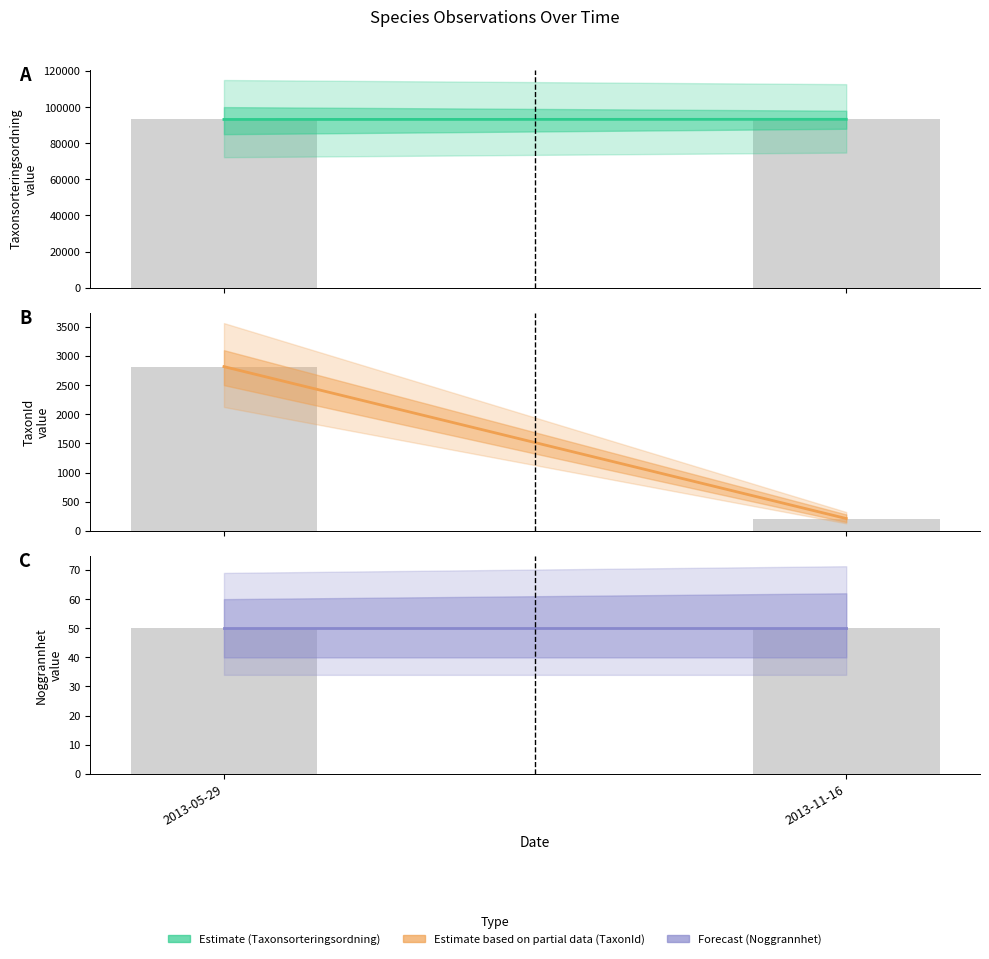

The TaxonId series shows 108 at 2013-11-16. True or false?

False